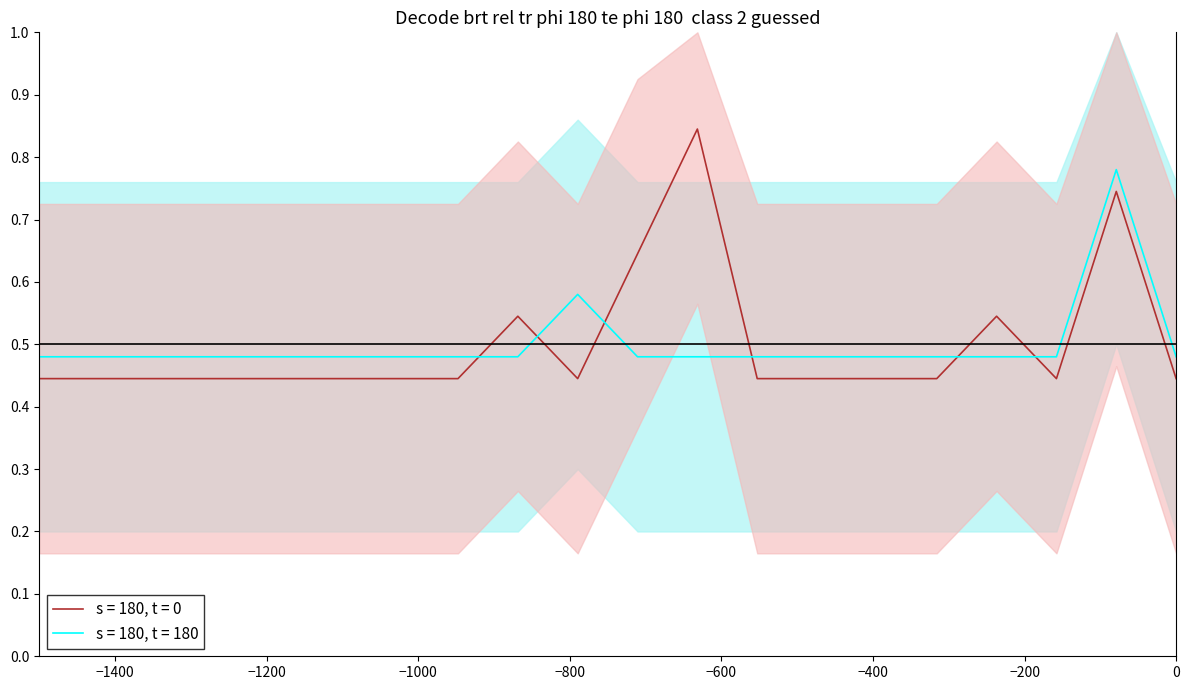

At how many categories does at least one series exceed 0?

20